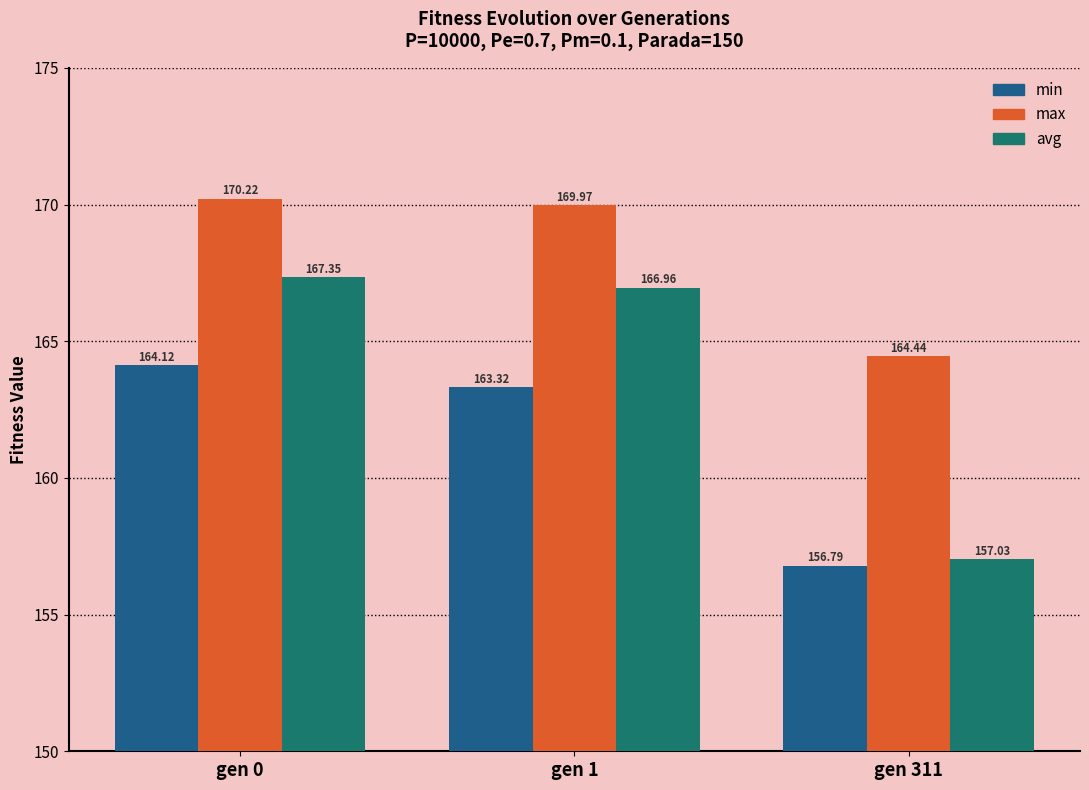

What is the difference between the maximum and minimum values in the max series?

5.8